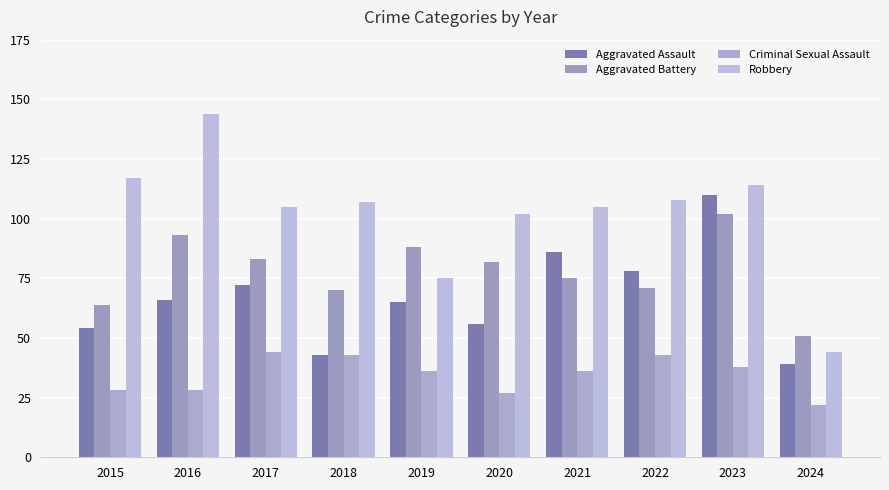

Is the value of Aggravated Battery at 2021 greater than the value of Criminal Sexual Assault at 2019?

Yes